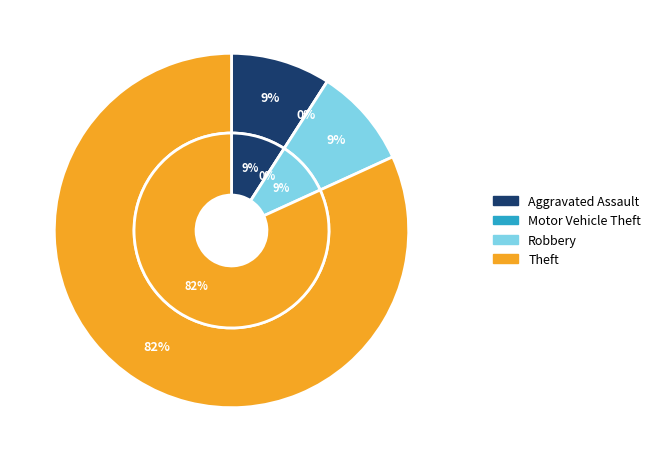

What is the smallest slice in the pie chart?

Motor Vehicle Theft